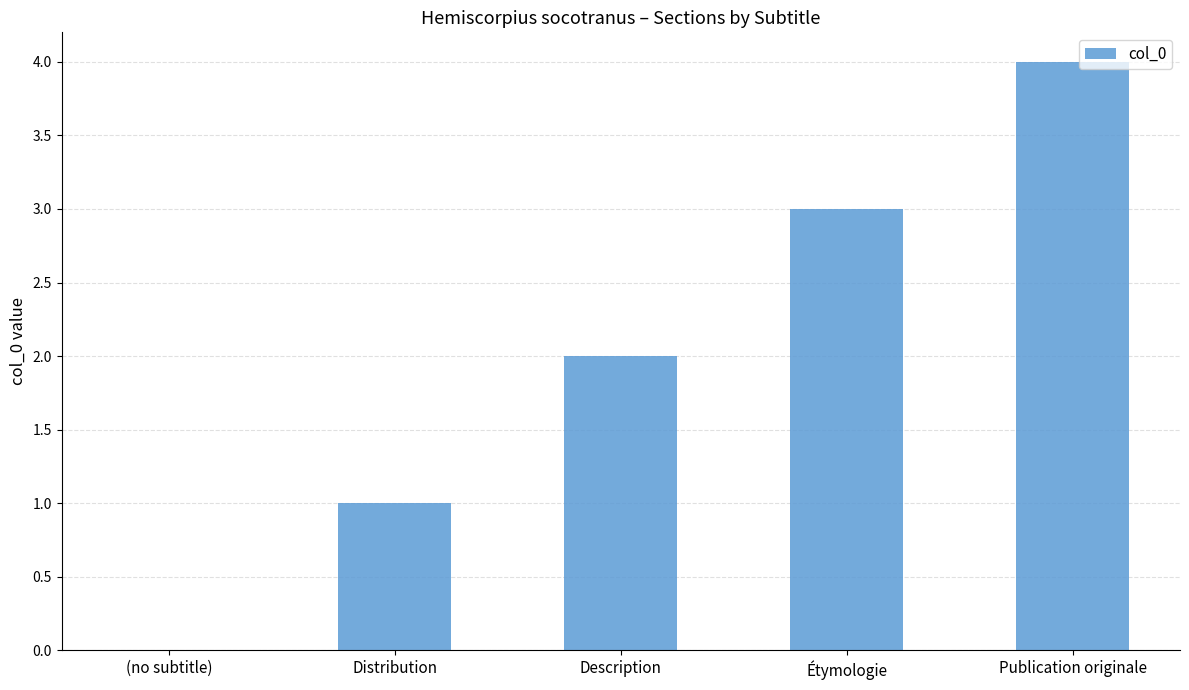

How many categories are shown in the chart?

5